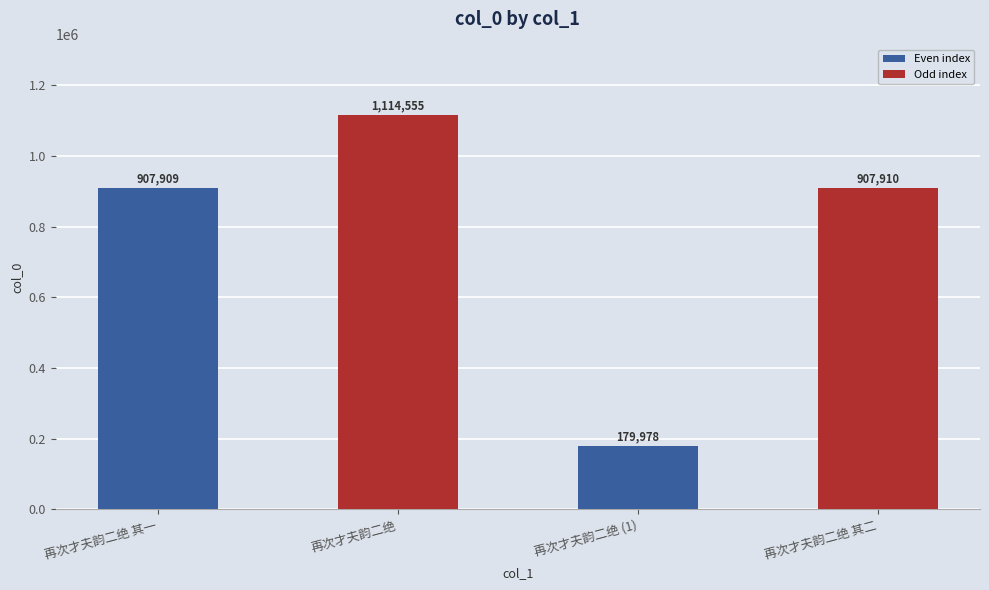

How many categories are shown in the chart?

4